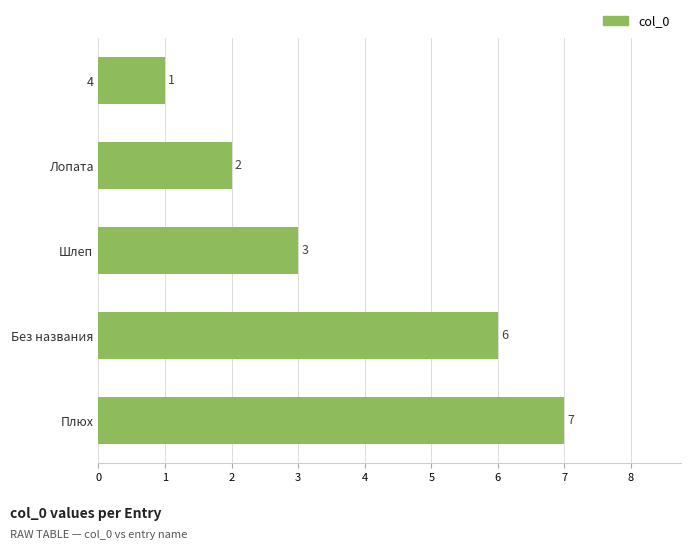

What is the value of the 5th bar from the top?

7